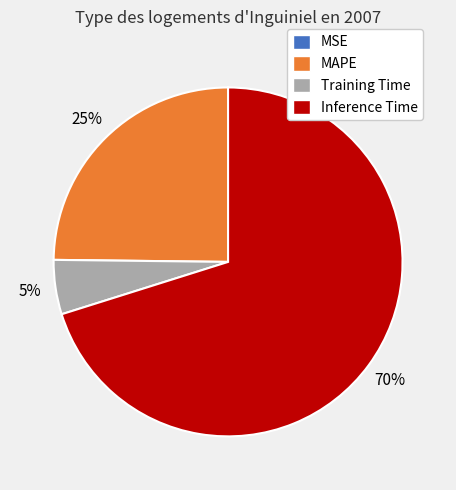

Is the sum of MAPE and Inference Time greater than half?

Yes